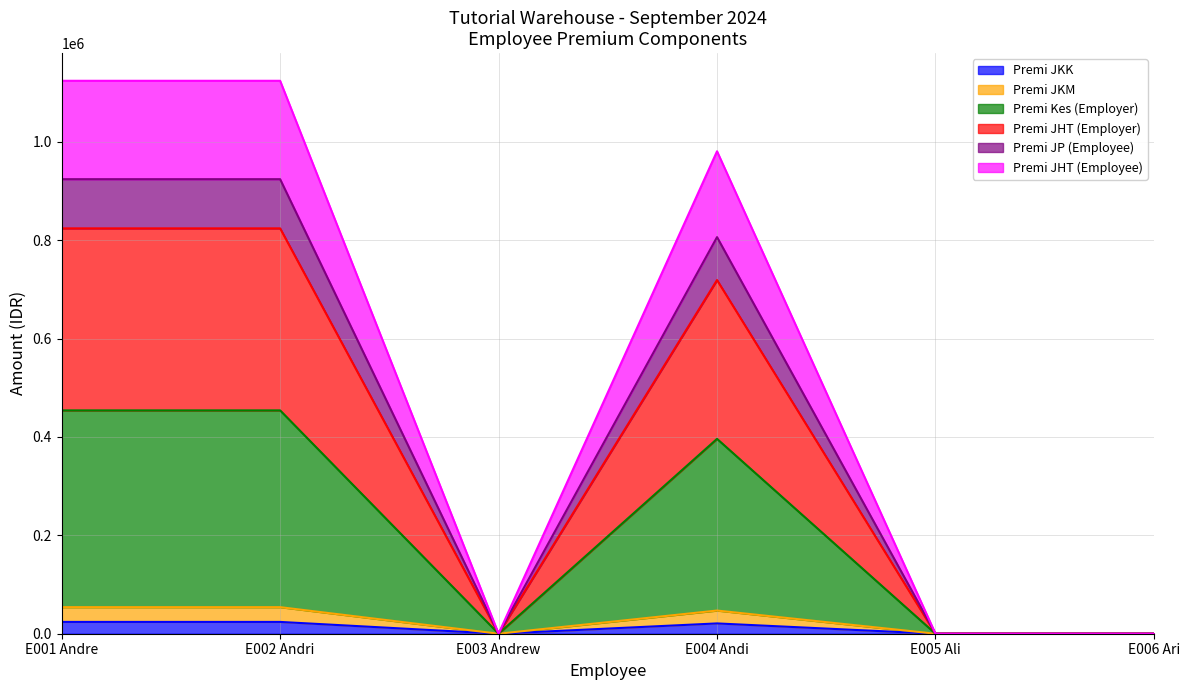

Which has a higher value, E005 Ali or E004 Andi?

E004 Andi